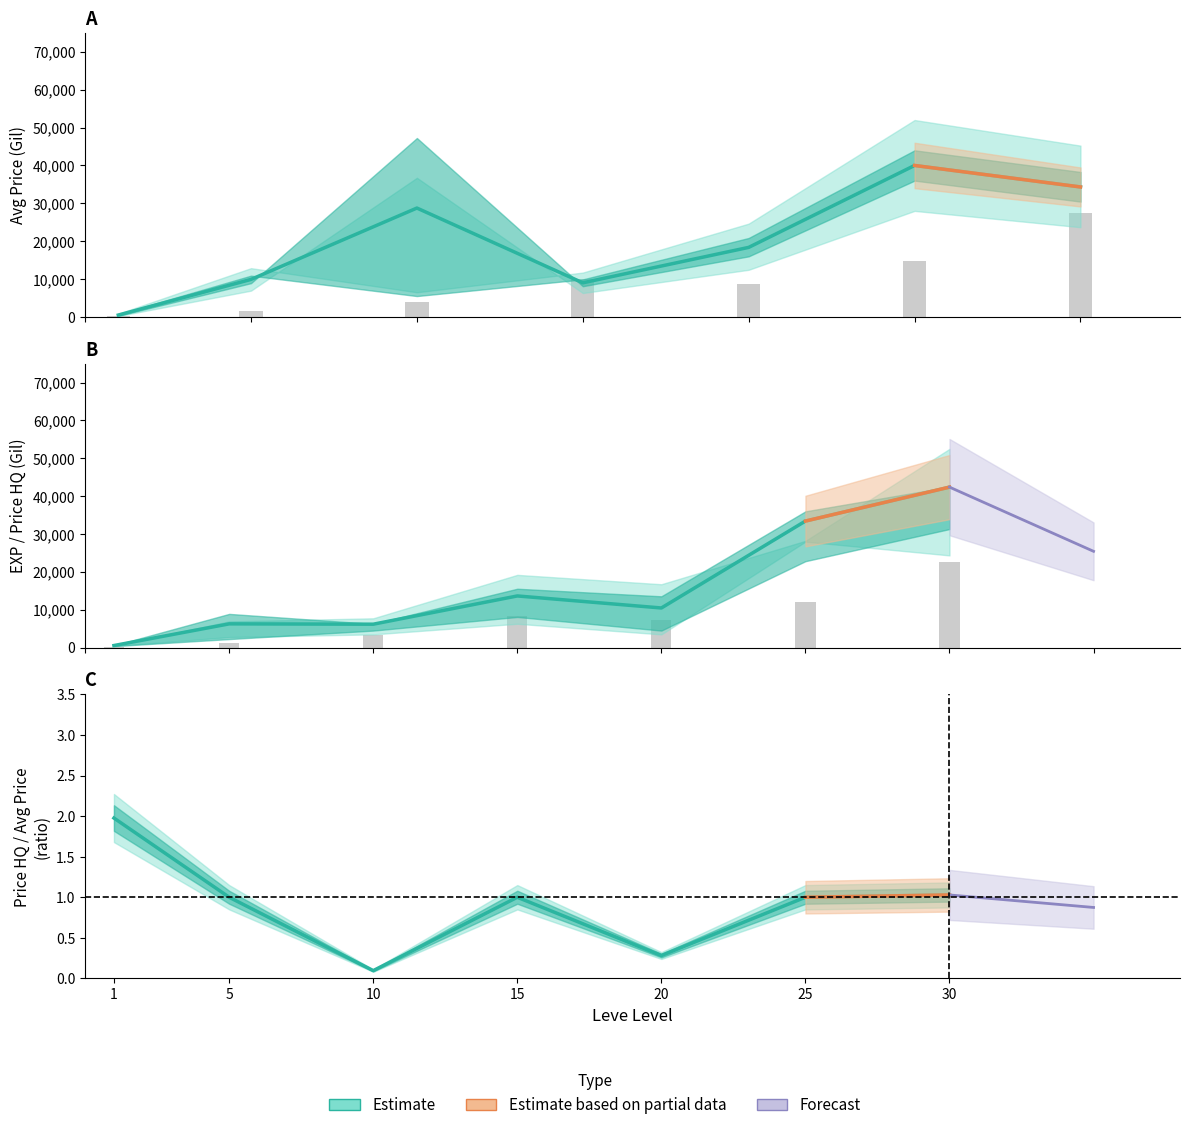

True or false: the data shows 1.4 at 25.

False